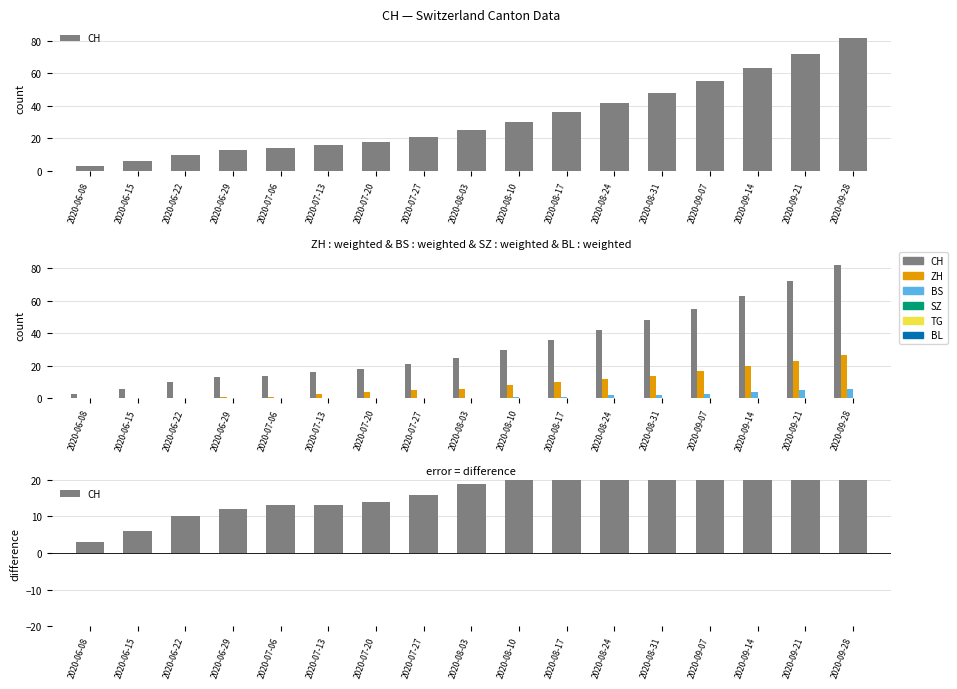

Reading left to right, transcribe all the data shown in this chart.

CH: 2020-06-08=3	2020-06-15=6	2020-06-22=10	2020-06-29=13	2020-07-06=14	2020-07-13=16	2020-07-20=18	2020-07-27=21	2020-08-03=25	2020-08-10=30	2020-08-17=36	2020-08-24=42	2020-08-31=48	2020-09-07=55	2020-09-14=63	2020-09-21=72	2020-09-28=82
ZH: 2020-06-08=0	2020-06-15=0	2020-06-22=0	2020-06-29=1	2020-07-06=1	2020-07-13=3	2020-07-20=4	2020-07-27=5	2020-08-03=6	2020-08-10=8	2020-08-17=10	2020-08-24=12	2020-08-31=14	2020-09-07=17	2020-09-14=20	2020-09-21=23	2020-09-28=27
BS: 2020-06-08=0	2020-06-15=0	2020-06-22=0	2020-06-29=0	2020-07-06=0	2020-07-13=0	2020-07-20=0	2020-07-27=0	2020-08-03=0	2020-08-10=1	2020-08-17=1	2020-08-24=2	2020-08-31=2	2020-09-07=3	2020-09-14=4	2020-09-21=5	2020-09-28=6
SZ: 2020-06-08=0	2020-06-15=0	2020-06-22=0	2020-06-29=0	2020-07-06=0	2020-07-13=0	2020-07-20=0	2020-07-27=0	2020-08-03=0	2020-08-10=0	2020-08-17=0	2020-08-24=0	2020-08-31=0	2020-09-07=0	2020-09-14=0	2020-09-21=0	2020-09-28=0
TG: 2020-06-08=0	2020-06-15=0	2020-06-22=0	2020-06-29=0	2020-07-06=0	2020-07-13=0	2020-07-20=0	2020-07-27=0	2020-08-03=0	2020-08-10=0	2020-08-17=0	2020-08-24=0	2020-08-31=0	2020-09-07=0	2020-09-14=0	2020-09-21=0	2020-09-28=0
BL: 2020-06-08=0	2020-06-15=0	2020-06-22=0	2020-06-29=0	2020-07-06=0	2020-07-13=0	2020-07-20=0	2020-07-27=0	2020-08-03=0	2020-08-10=0	2020-08-17=0	2020-08-24=0	2020-08-31=0	2020-09-07=0	2020-09-14=0	2020-09-21=0	2020-09-28=0